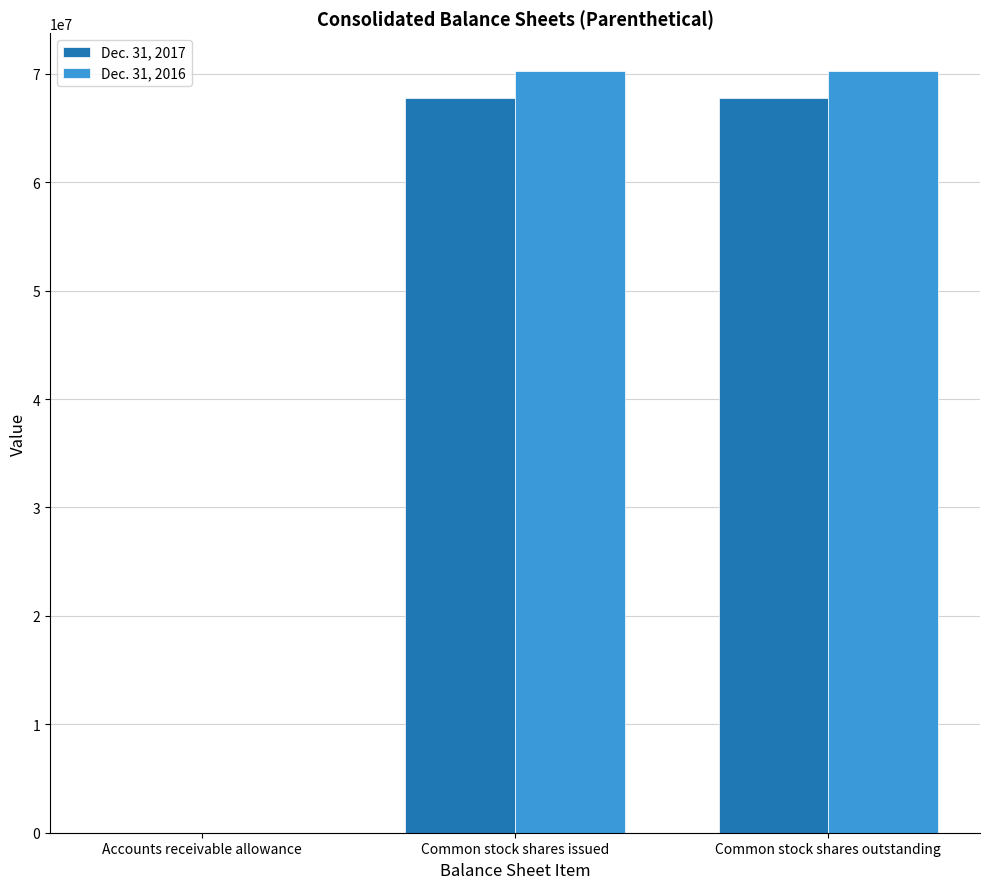

True or false: Dec. 31, 2016 has a value of 70233955 at Common stock shares issued.

True